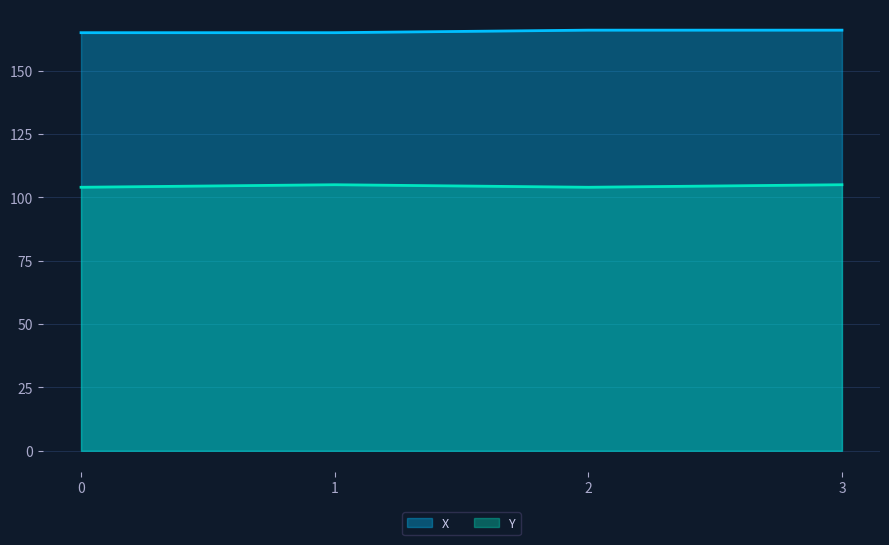

True or false: X and Y cross at least once.

False